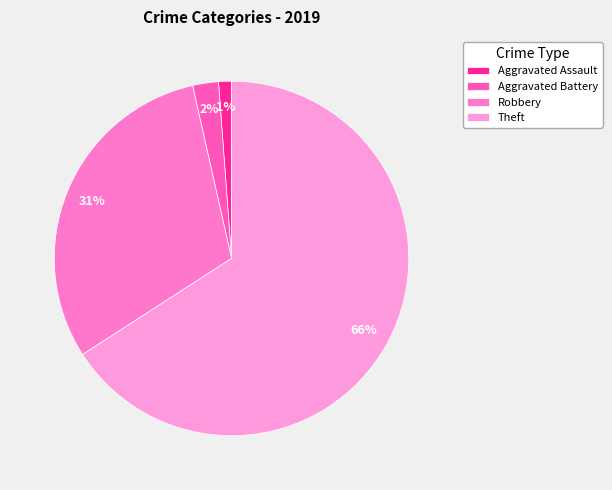

Count the number of slices in the pie.

4